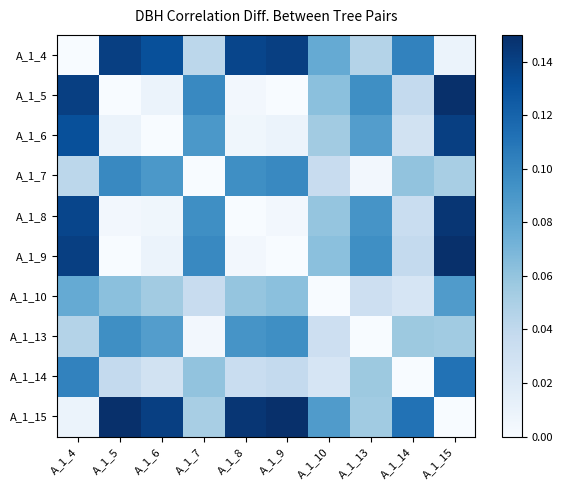

Reading right to left, list all the values displayed in this chart.

A_1_4: A_1_15=0.0	A_1_14=0.1	A_1_13=0.0	A_1_10=0.1	A_1_9=0.1	A_1_8=0.1	A_1_7=0.0	A_1_6=0.1	A_1_5=0.1	A_1_4=0.0
A_1_5: A_1_15=0.1	A_1_14=0.0	A_1_13=0.1	A_1_10=0.1	A_1_9=0.0	A_1_8=0.0	A_1_7=0.1	A_1_6=0.0	A_1_5=0.0	A_1_4=0.1
A_1_6: A_1_15=0.1	A_1_14=0.0	A_1_13=0.1	A_1_10=0.1	A_1_9=0.0	A_1_8=0.0	A_1_7=0.1	A_1_6=0.0	A_1_5=0.0	A_1_4=0.1
A_1_7: A_1_15=0.1	A_1_14=0.1	A_1_13=0.0	A_1_10=0.0	A_1_9=0.1	A_1_8=0.1	A_1_7=0.0	A_1_6=0.1	A_1_5=0.1	A_1_4=0.0
A_1_8: A_1_15=0.1	A_1_14=0.0	A_1_13=0.1	A_1_10=0.1	A_1_9=0.0	A_1_8=0.0	A_1_7=0.1	A_1_6=0.0	A_1_5=0.0	A_1_4=0.1
A_1_9: A_1_15=0.1	A_1_14=0.0	A_1_13=0.1	A_1_10=0.1	A_1_9=0.0	A_1_8=0.0	A_1_7=0.1	A_1_6=0.0	A_1_5=0.0	A_1_4=0.1
A_1_10: A_1_15=0.1	A_1_14=0.0	A_1_13=0.0	A_1_10=0.0	A_1_9=0.1	A_1_8=0.1	A_1_7=0.0	A_1_6=0.1	A_1_5=0.1	A_1_4=0.1
A_1_13: A_1_15=0.1	A_1_14=0.1	A_1_13=0.0	A_1_10=0.0	A_1_9=0.1	A_1_8=0.1	A_1_7=0.0	A_1_6=0.1	A_1_5=0.1	A_1_4=0.0
A_1_14: A_1_15=0.1	A_1_14=0.0	A_1_13=0.1	A_1_10=0.0	A_1_9=0.0	A_1_8=0.0	A_1_7=0.1	A_1_6=0.0	A_1_5=0.0	A_1_4=0.1
A_1_15: A_1_15=0.0	A_1_14=0.1	A_1_13=0.1	A_1_10=0.1	A_1_9=0.1	A_1_8=0.1	A_1_7=0.1	A_1_6=0.1	A_1_5=0.1	A_1_4=0.0